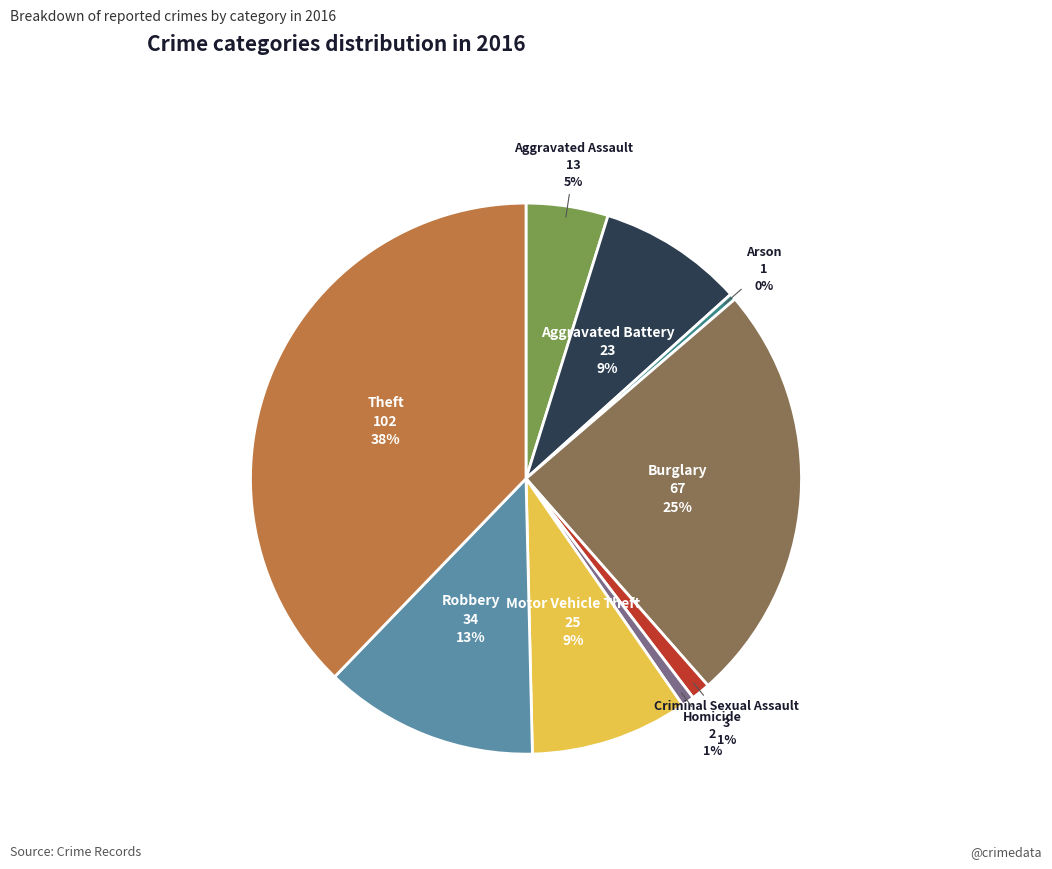

To the nearest percent, what is the average slice percentage?

11%